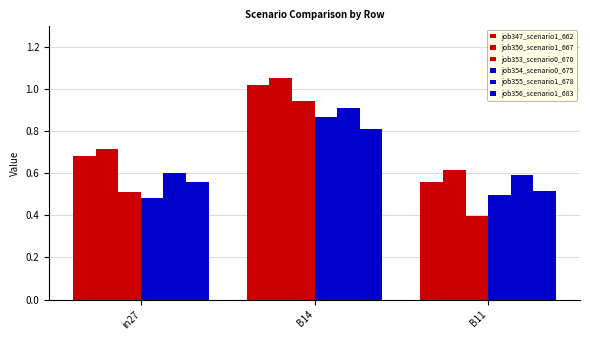

Does the chart contain any negative values?

No